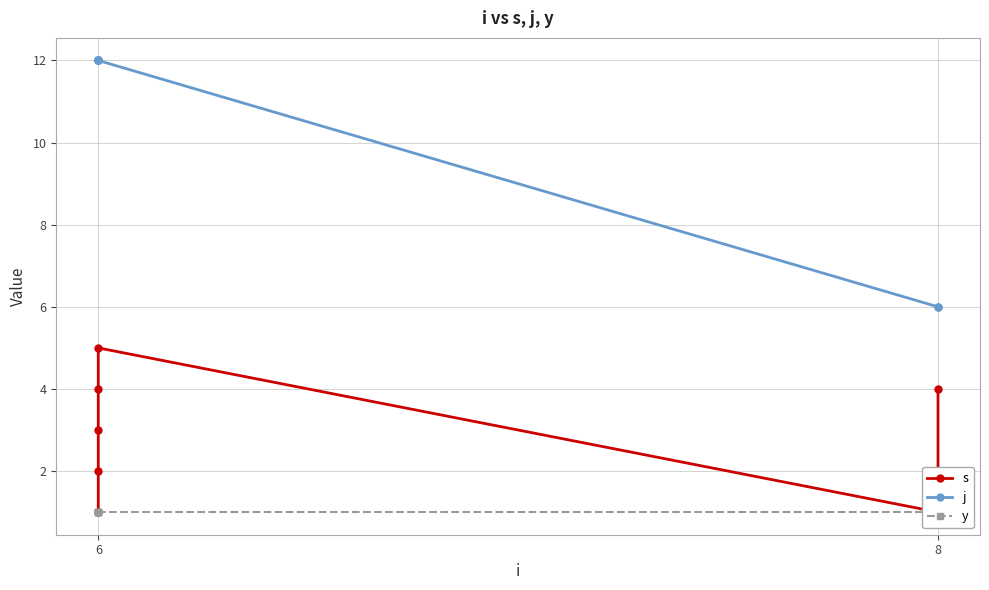

Rank the series at 8 from lowest to highest value.

s, y, j